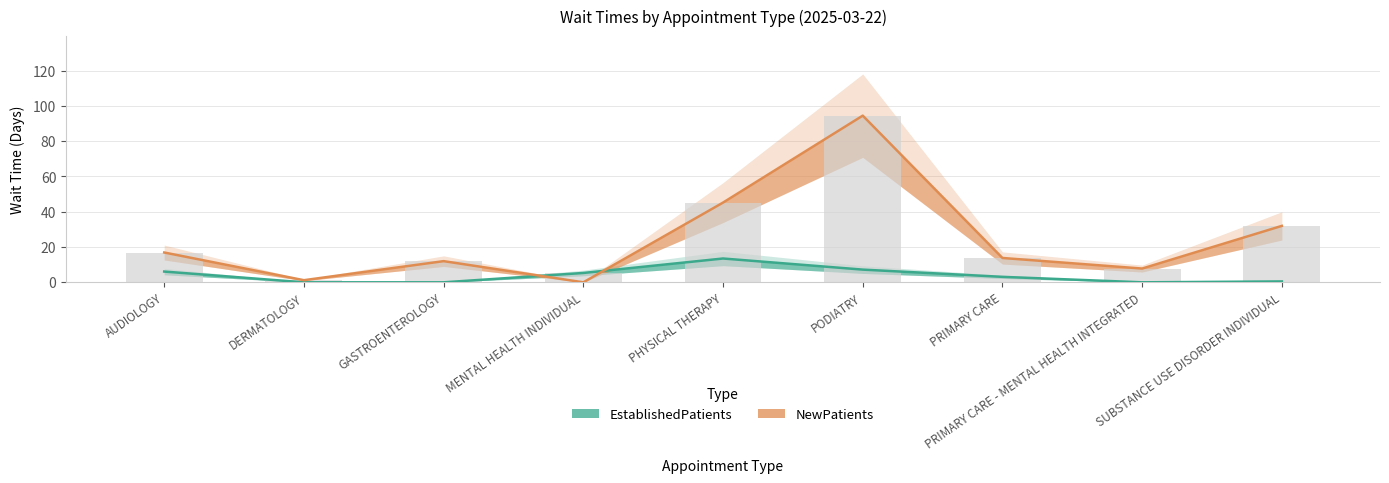

Where is NewPatients nearest to the value 47?

PHYSICAL THERAPY